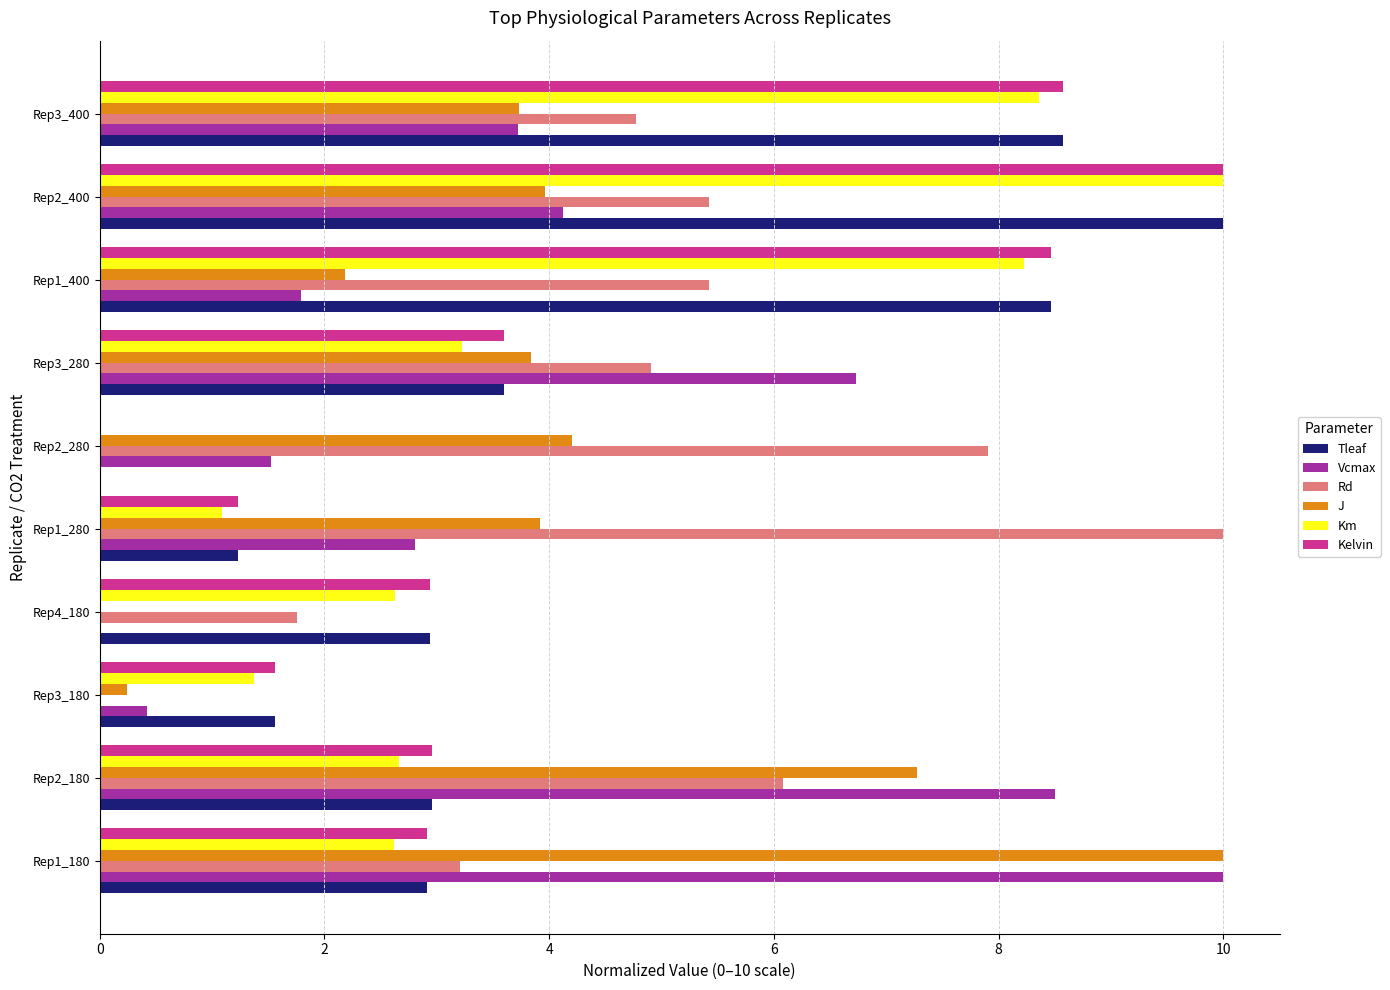

What is the maximum value shown in the chart?

10.0